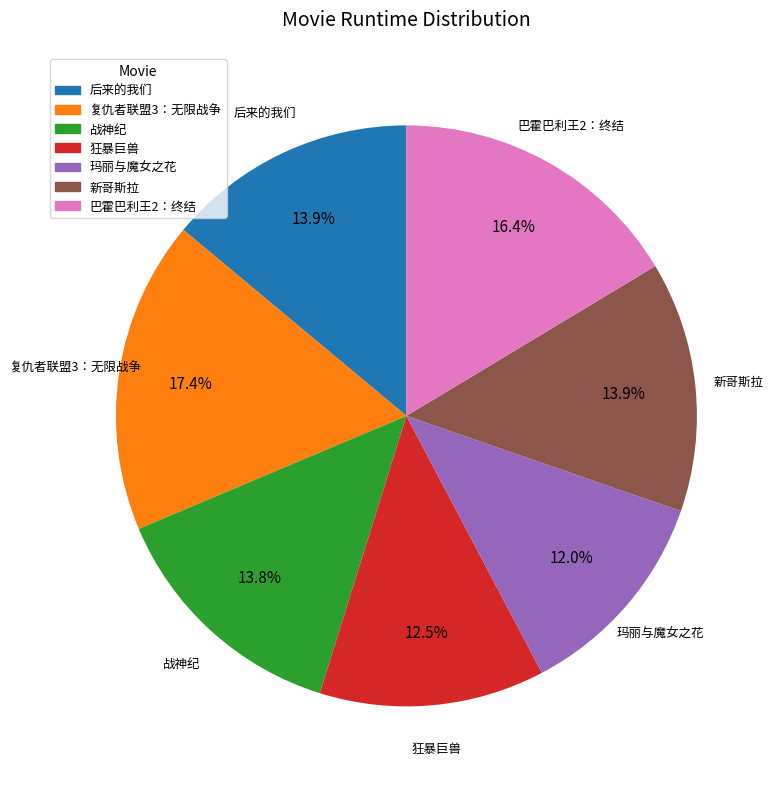

How much of the chart is everything except 新哥斯拉?

86.1%